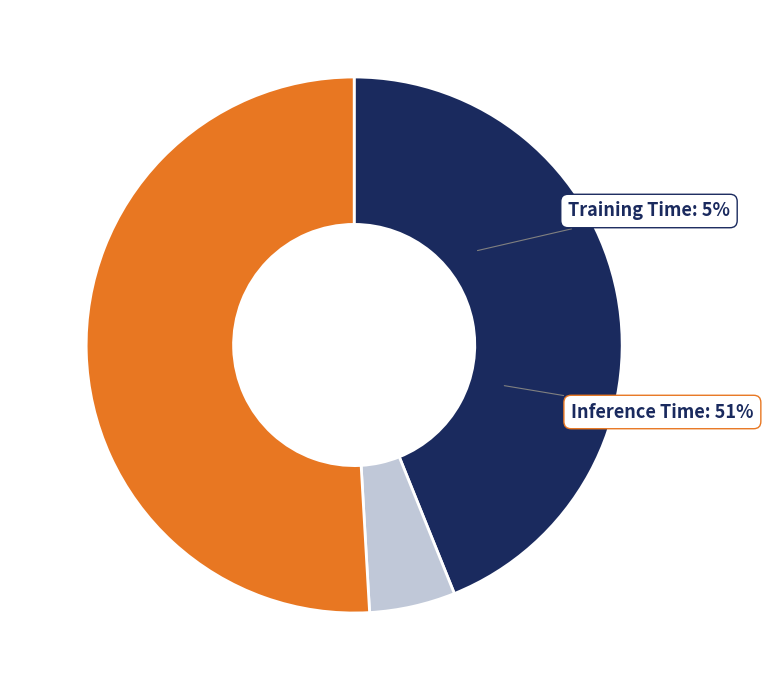

What percentage is NOT represented by Training Time?

94.8%